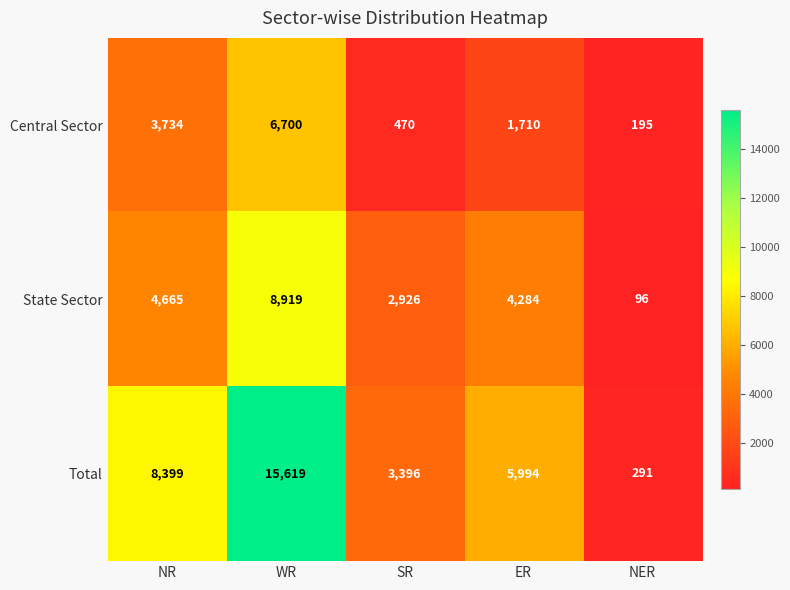

What is the difference between the maximum and second lowest values in the State Sector series?

5993